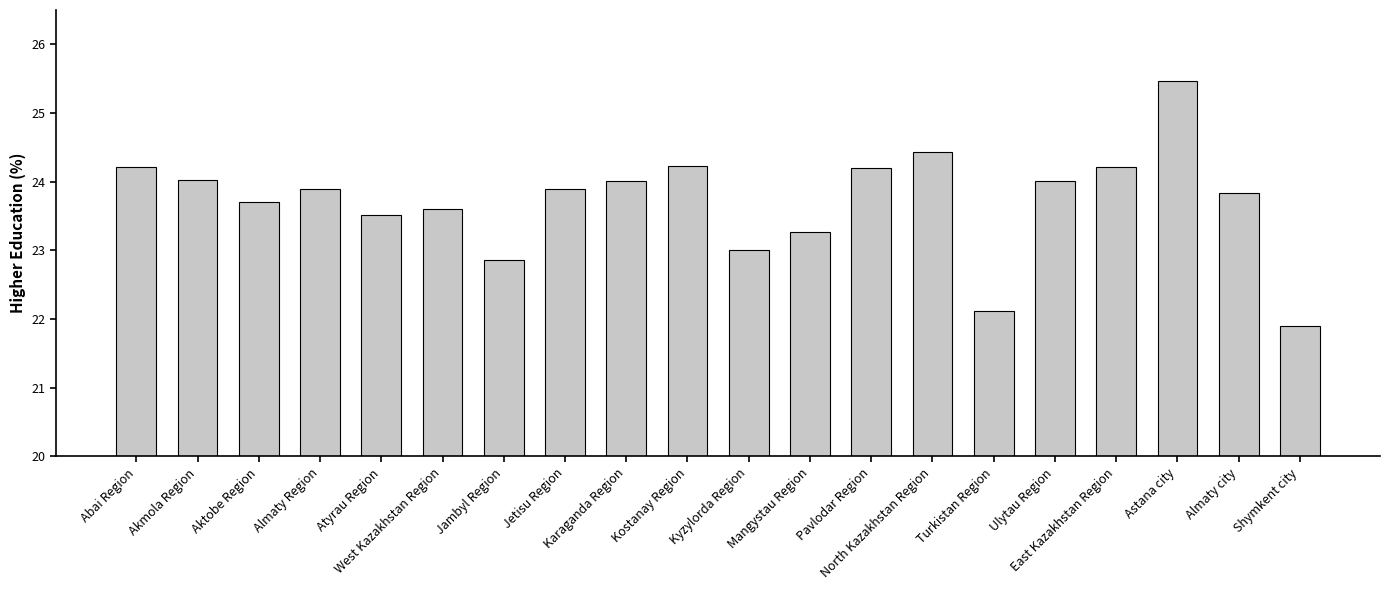

What is the approximate value at Atyrau Region?

23.5